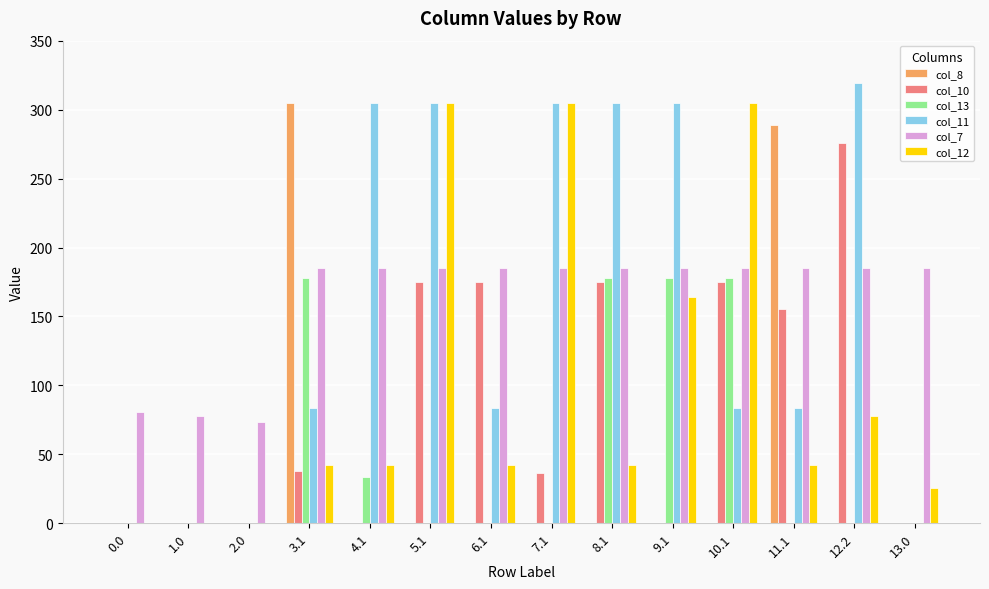

What is the sum of all col_12 values?

1392.4